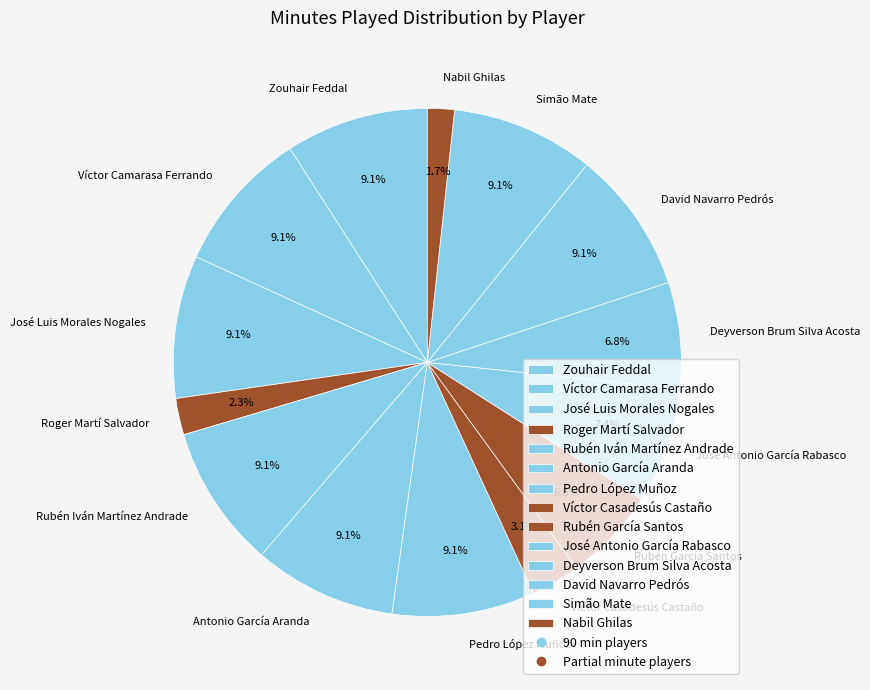

Is it true that Rubén García Santos is 6% of the pie?

True